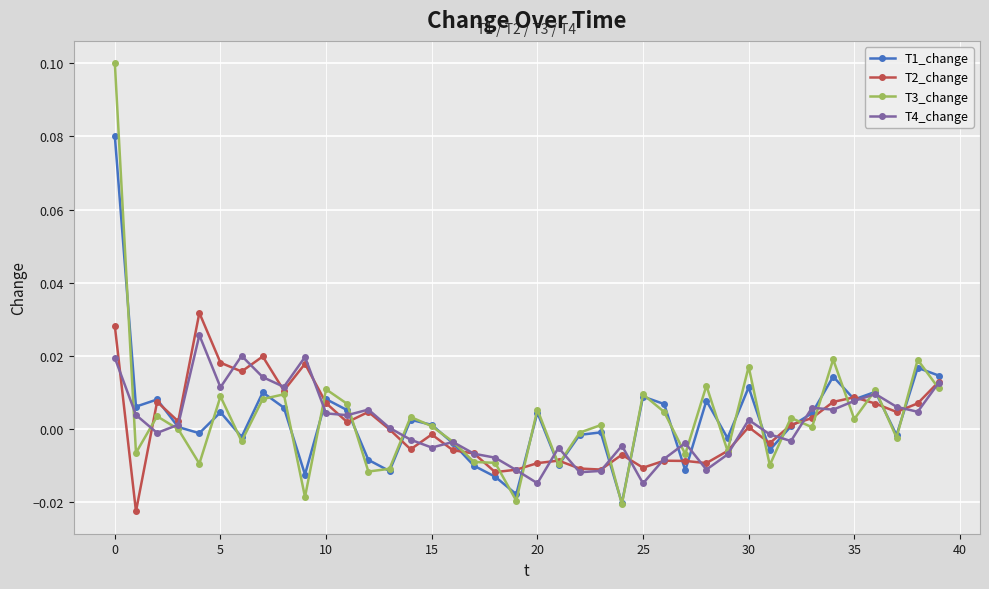

How many data points does each series have?

40